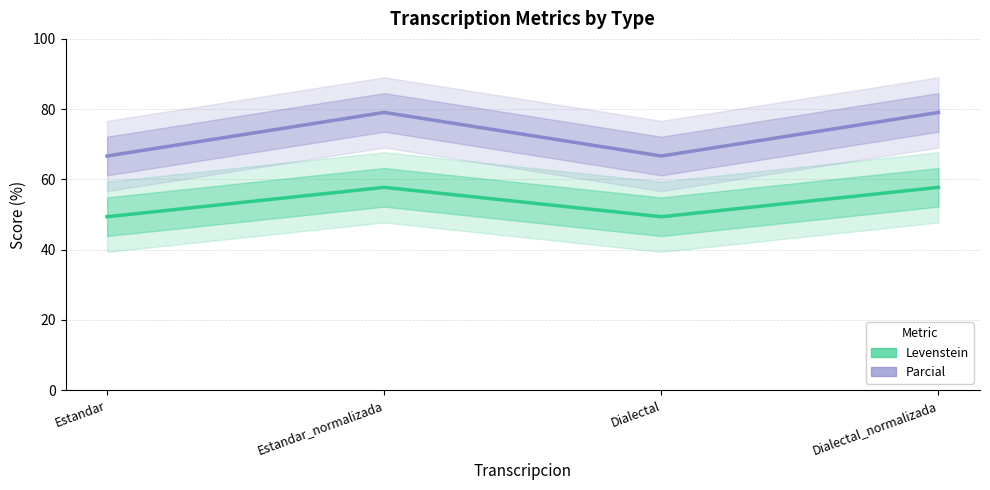

What is the sum of the Levenstein values at Dialectal_normalizada and Dialectal?

107.1